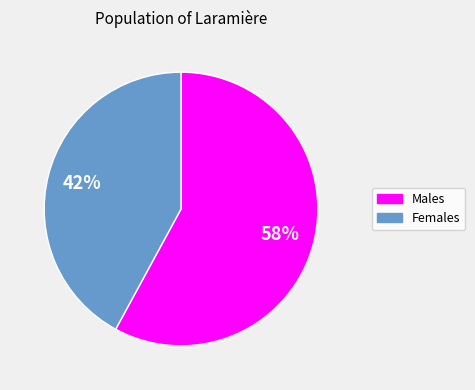

Which has a higher value, Males or Females?

Males